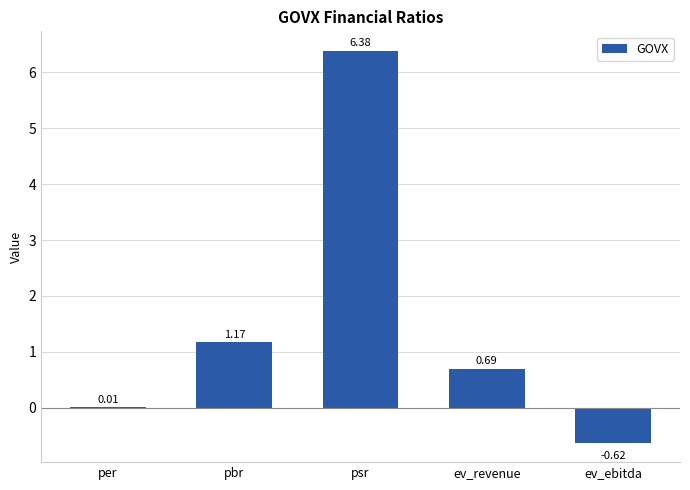

Count the number of data series in this chart.

1